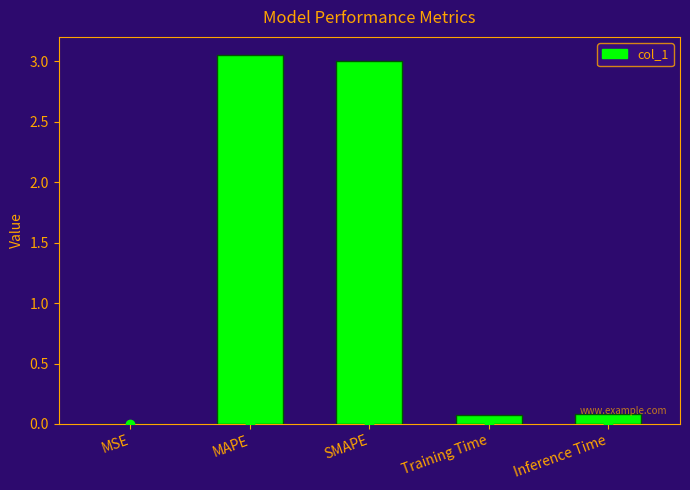

How many series are shown in this chart?

1